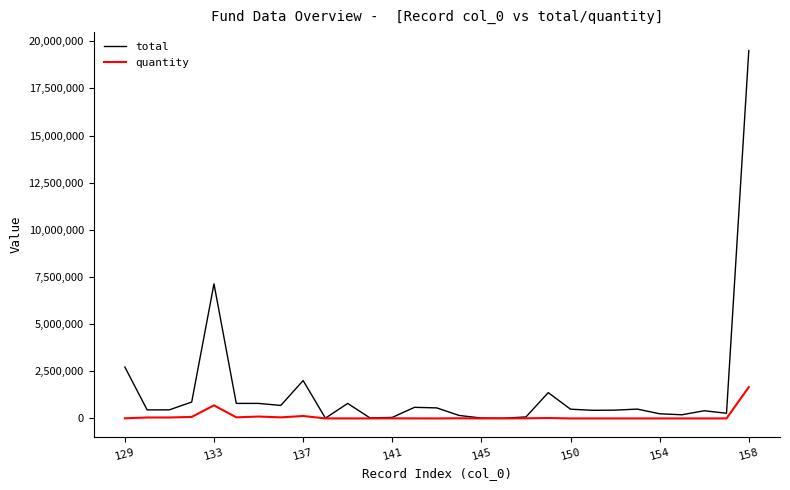

What is the average value of the quantity series?

101155.5